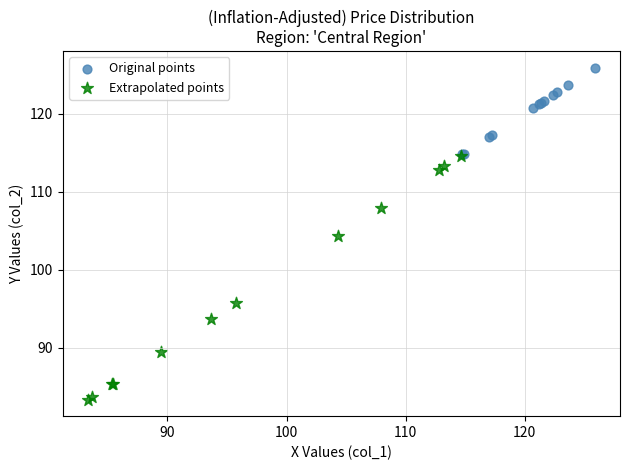

Which series has the widest spread of Y values?

Extrapolated points